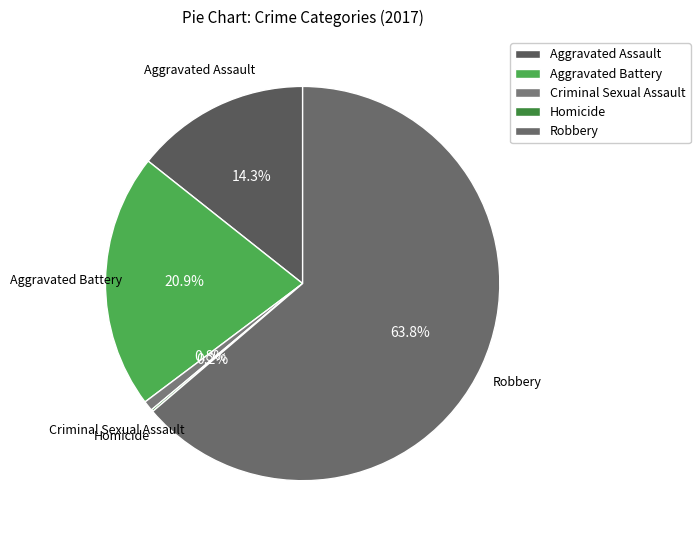

Is it true that Robbery is 64% of the pie?

True